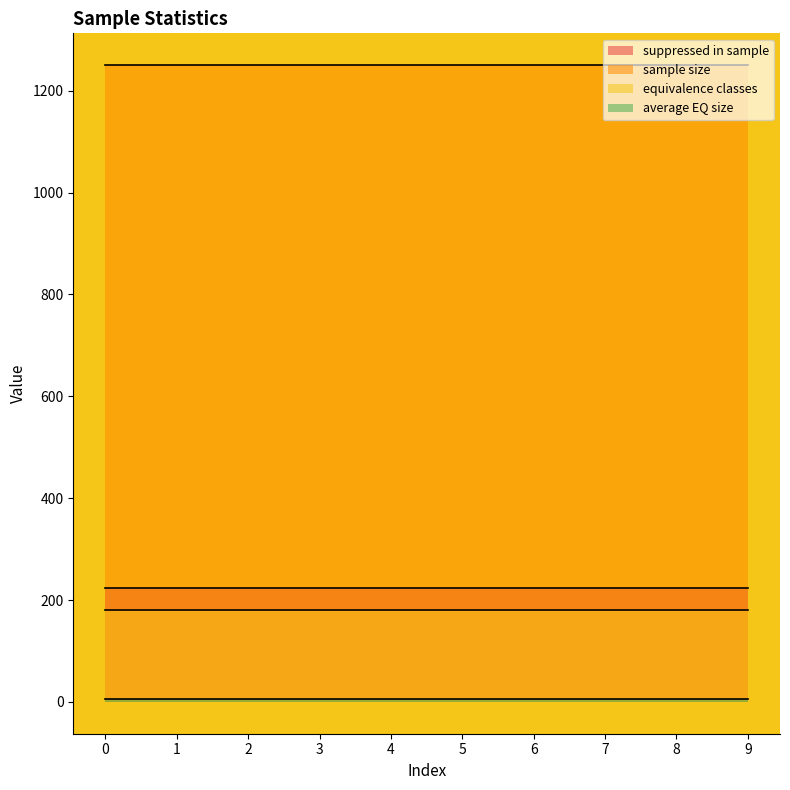

At how many categories does at least one series exceed 817?

10